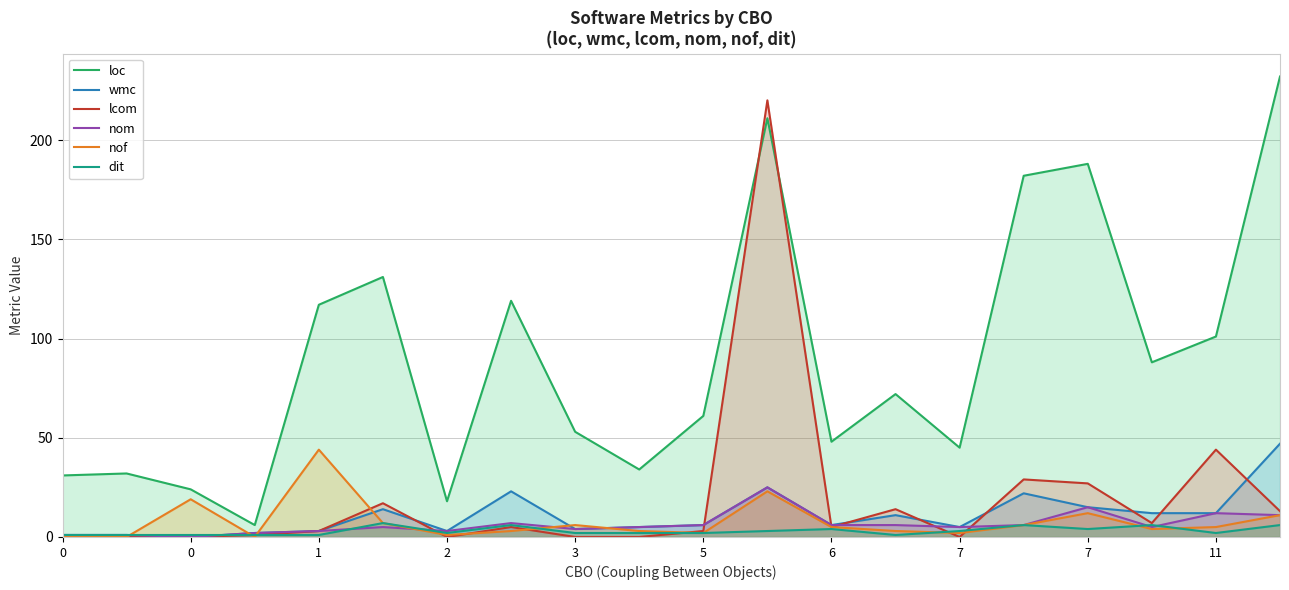

What is the difference between the maximum and minimum values in the loc series?

226